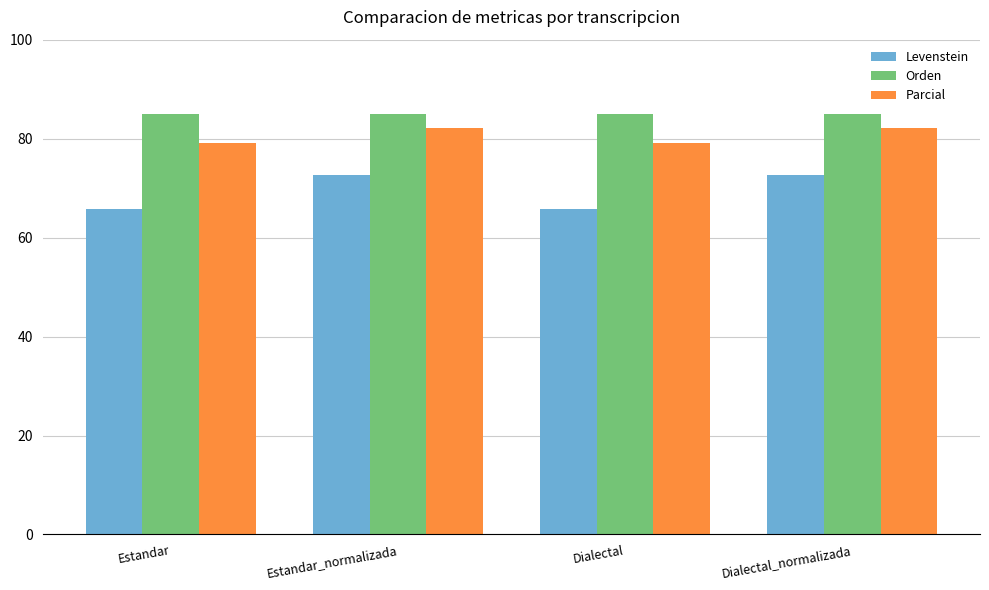

Which series has the largest total across all categories?

Orden